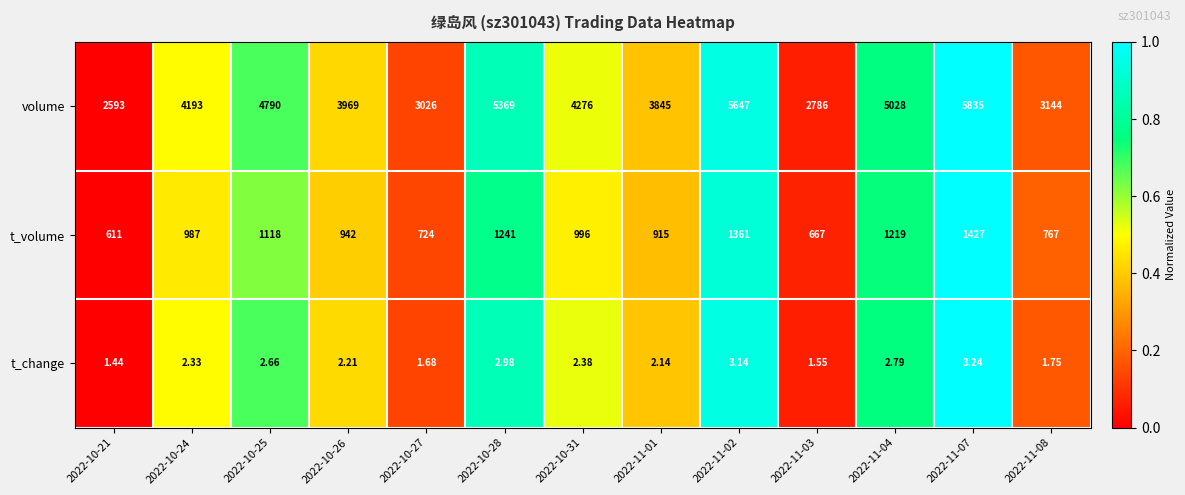

Between 2022-10-28 and 2022-11-04, which series saw the biggest shift?

volume